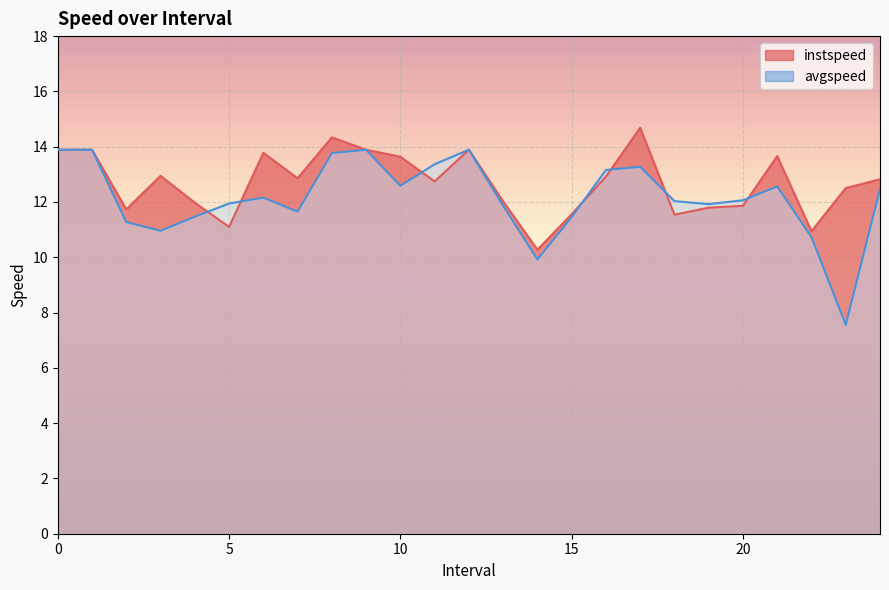

How many interior local peaks does the instspeed series have?

6